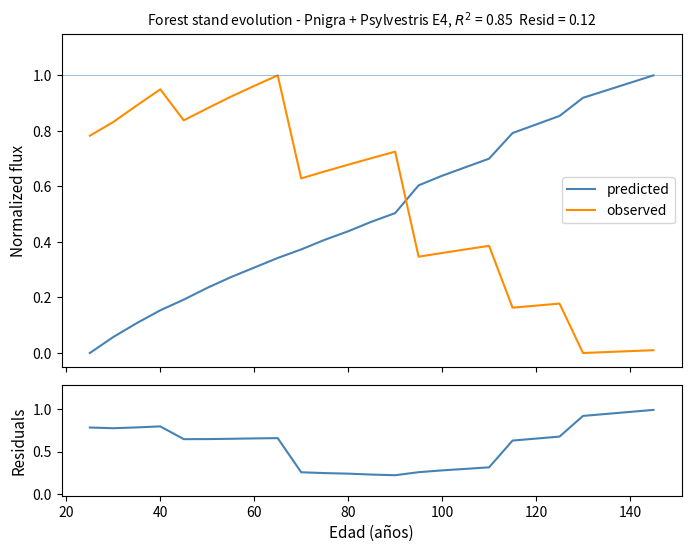

After their last crossing, which series has the higher values: predicted or observed?

predicted